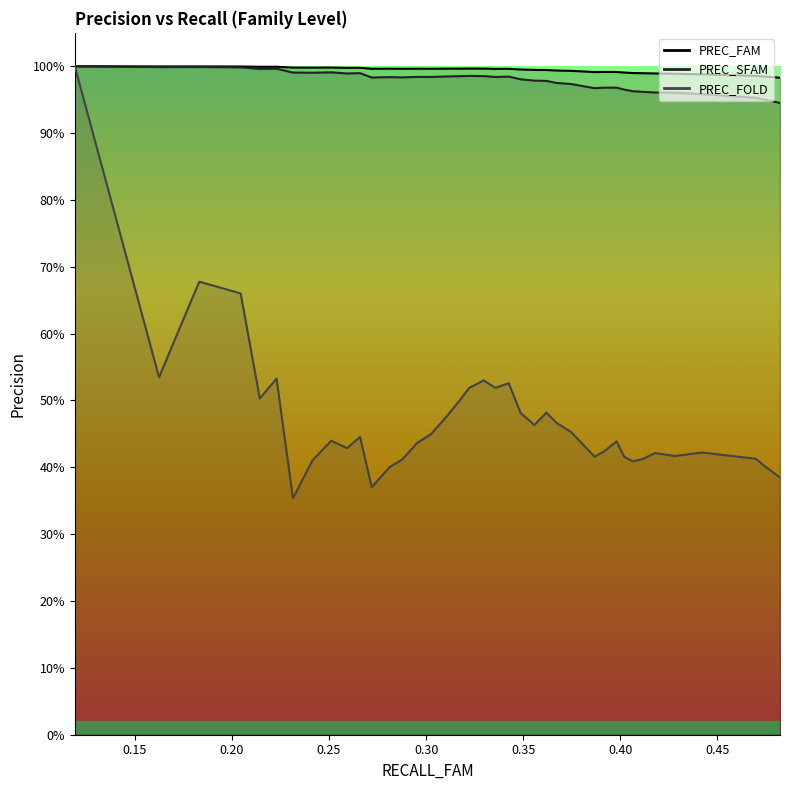

What position from the right is 0.322205?

21